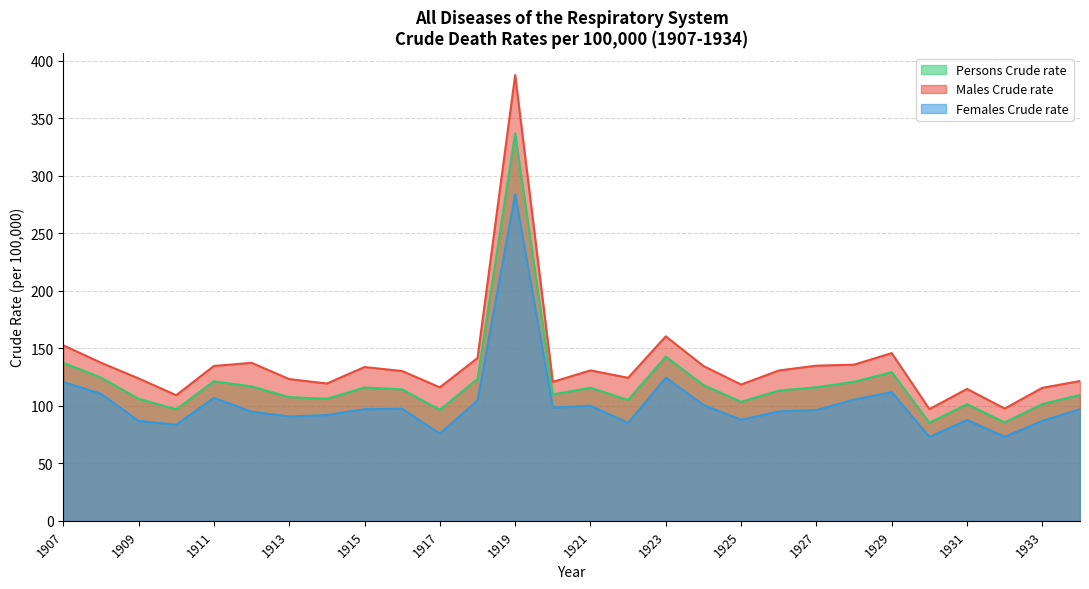

How many series are shown in this chart?

3